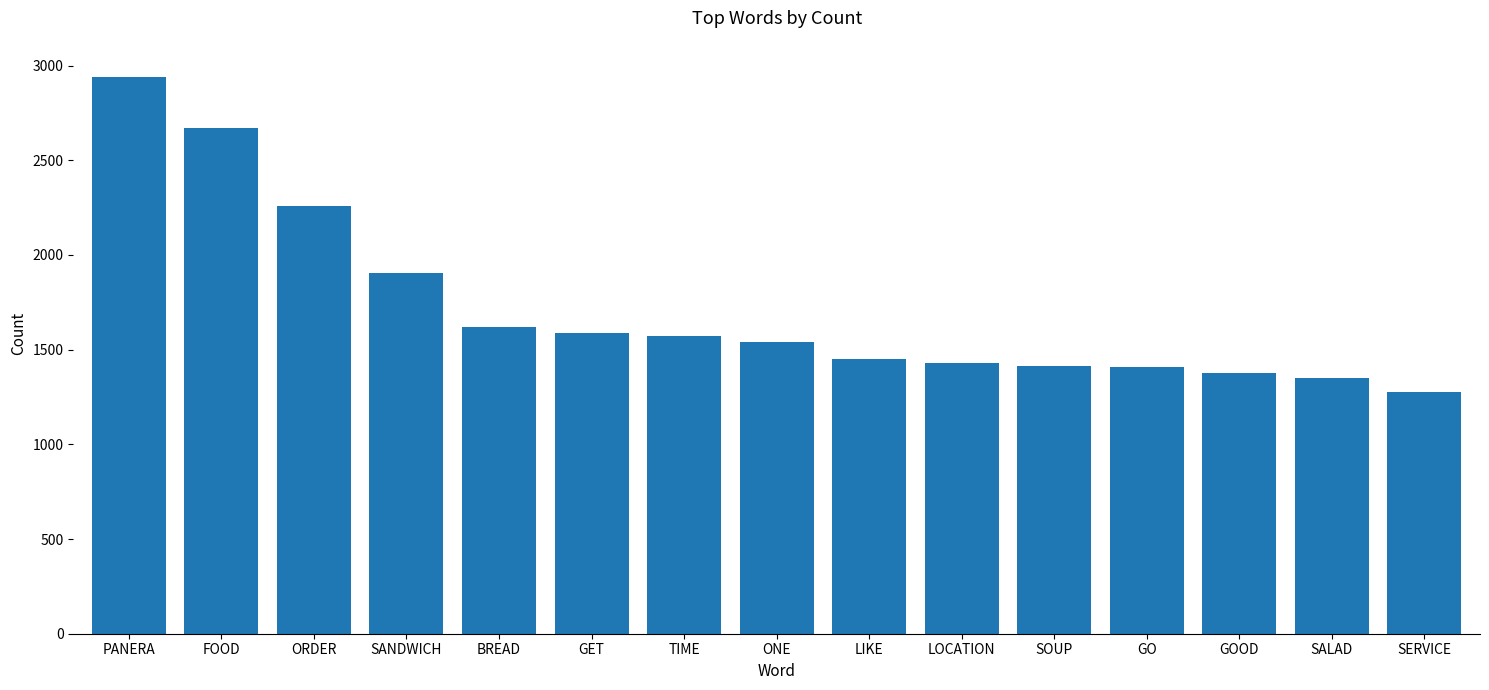

What is the ratio of the value at SANDWICH to the value at SALAD?

1.4